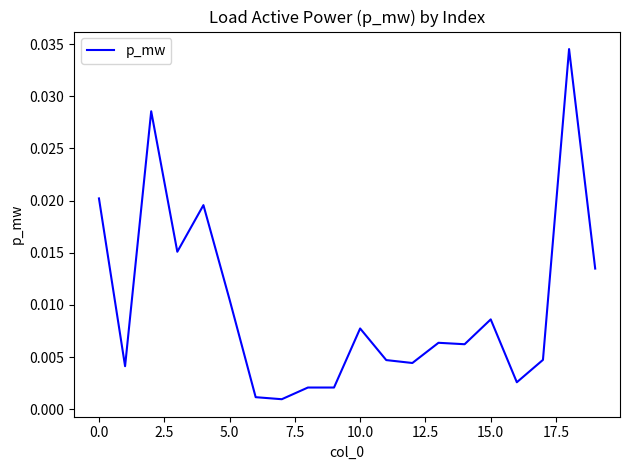

How many lines are shown in the chart?

1